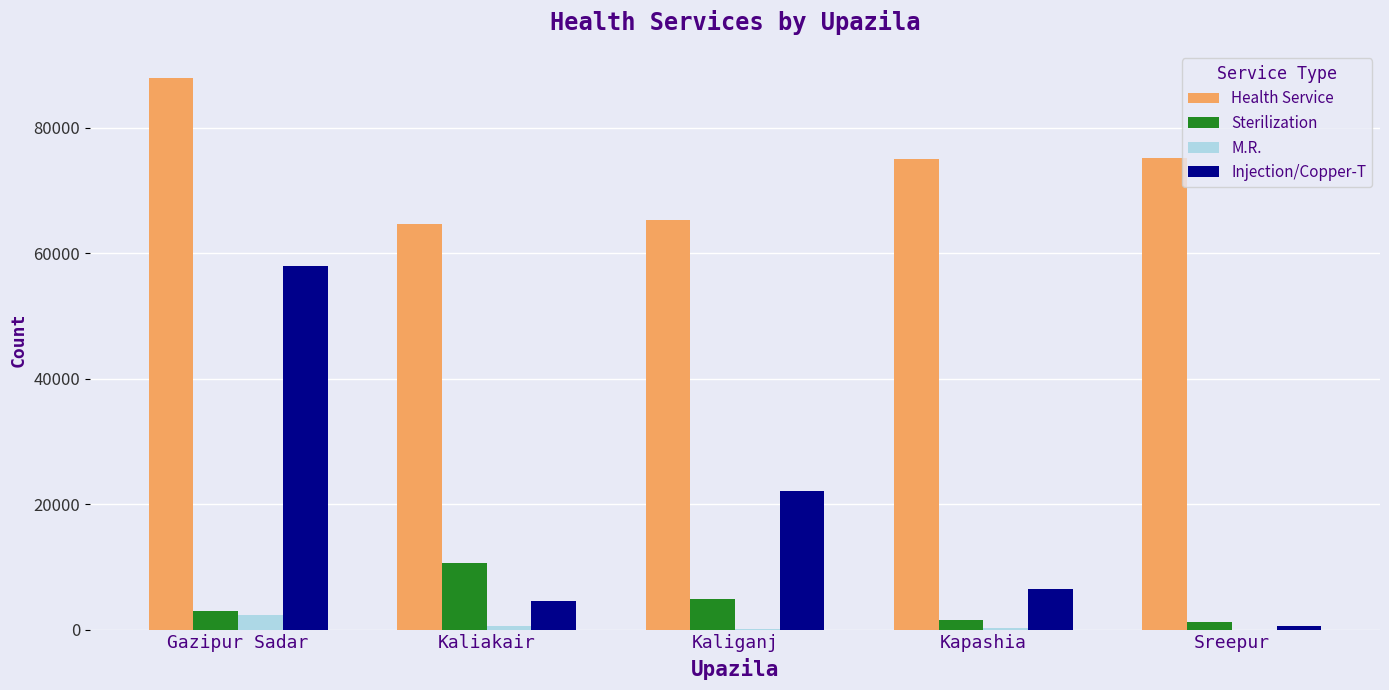

Is the value of Health Service at Kaliakair greater than the value of Sterilization at Gazipur Sadar?

Yes